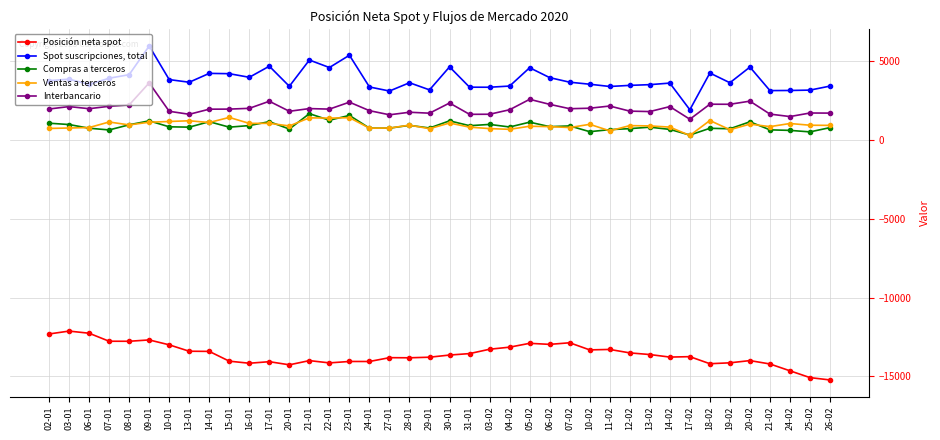

Which series has the largest total across all categories?

Spot suscripciones, total